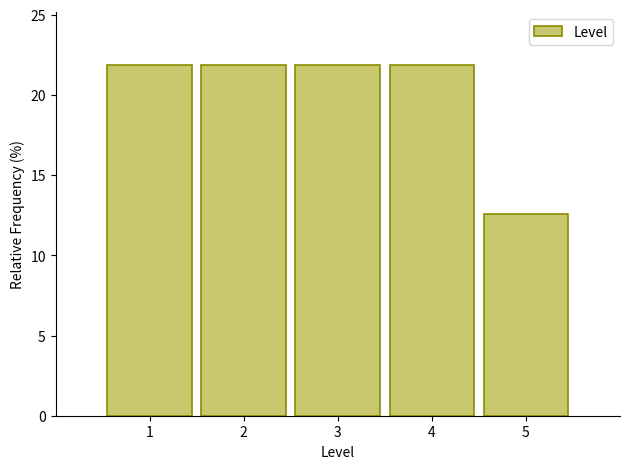

Reading left to right, list every bar in this chart as the range it spans on the x-axis followed by its height. The values are not printed on the chart, so give them approximately, as read against the axis.

0.5 to 1.5: 22.0
1.5 to 2.5: 22.0
2.5 to 3.5: 22.0
3.5 to 4.5: 22.0
4.5 to 5.5: 12.5